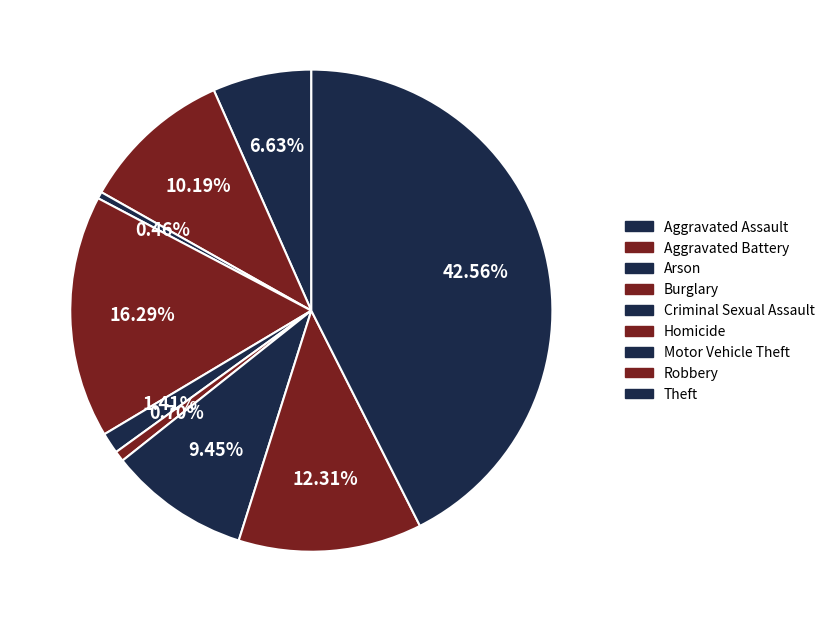

What is the change in value from Criminal Sexual Assault to Theft?

+993